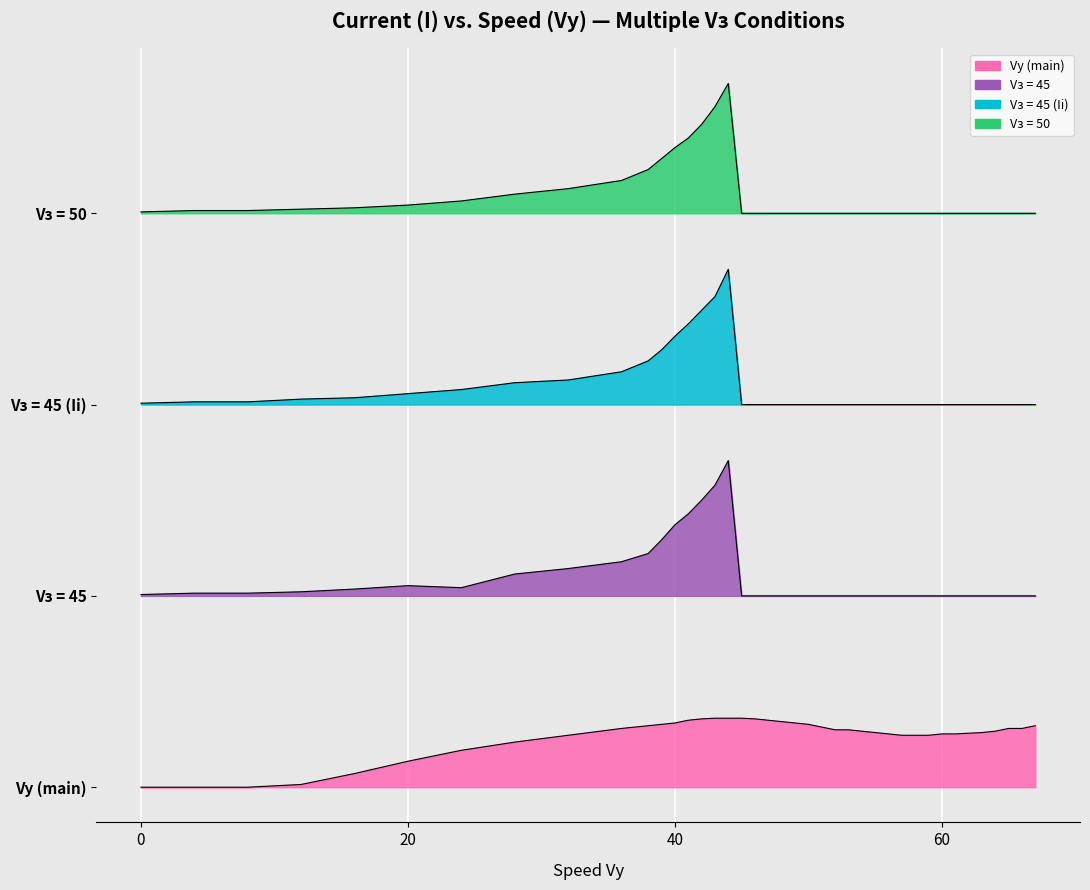

True or false: Vз = 50 and Vз = 45 cross at least once.

False